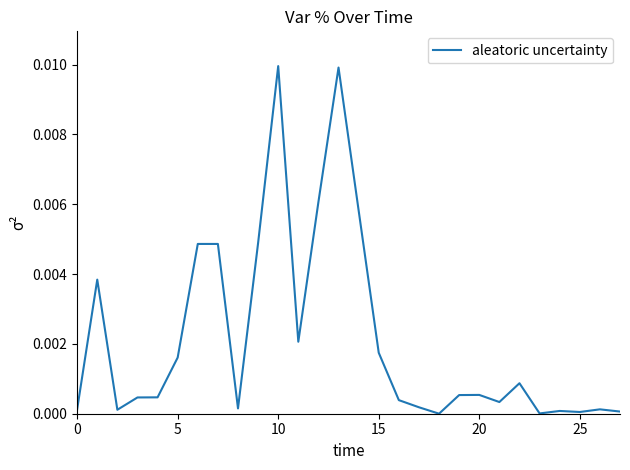

How many lines are shown in the chart?

1